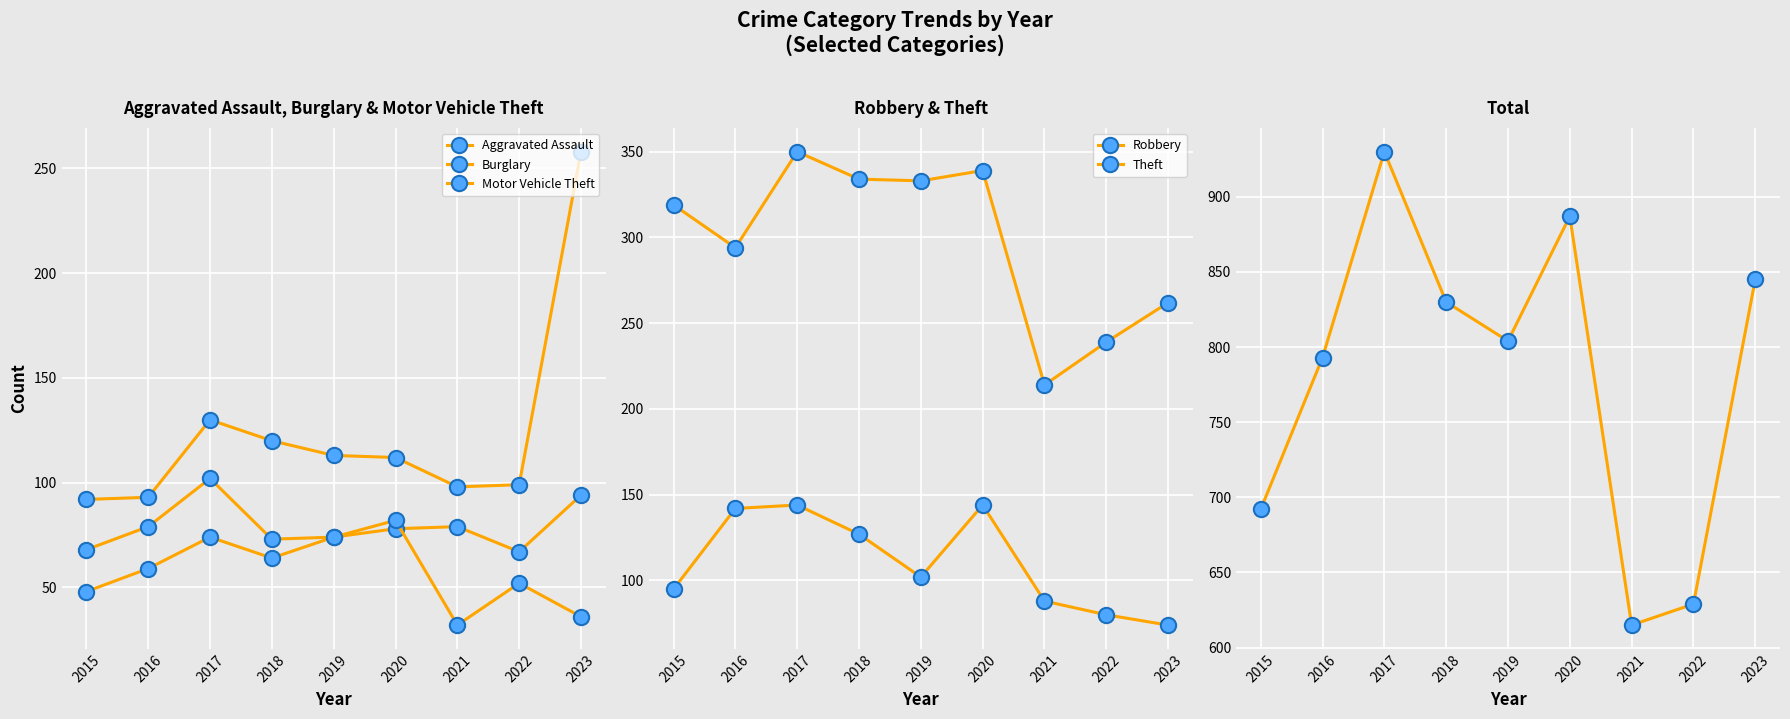

Reading left to right, transcribe all the data shown in this chart.

Aggravated Assault: 2015=48	2016=59	2017=74	2018=64	2019=74	2020=78	2021=79	2022=67	2023=94
Burglary: 2015=68	2016=79	2017=102	2018=73	2019=74	2020=82	2021=32	2022=52	2023=36
Motor Vehicle Theft: 2015=92	2016=93	2017=130	2018=120	2019=113	2020=112	2021=98	2022=99	2023=258
Robbery: 2015=95	2016=142	2017=144	2018=127	2019=102	2020=144	2021=88	2022=80	2023=74
Theft: 2015=319	2016=294	2017=350	2018=334	2019=333	2020=339	2021=214	2022=239	2023=262
Total: 2015=692	2016=793	2017=930	2018=830	2019=804	2020=887	2021=615	2022=629	2023=845